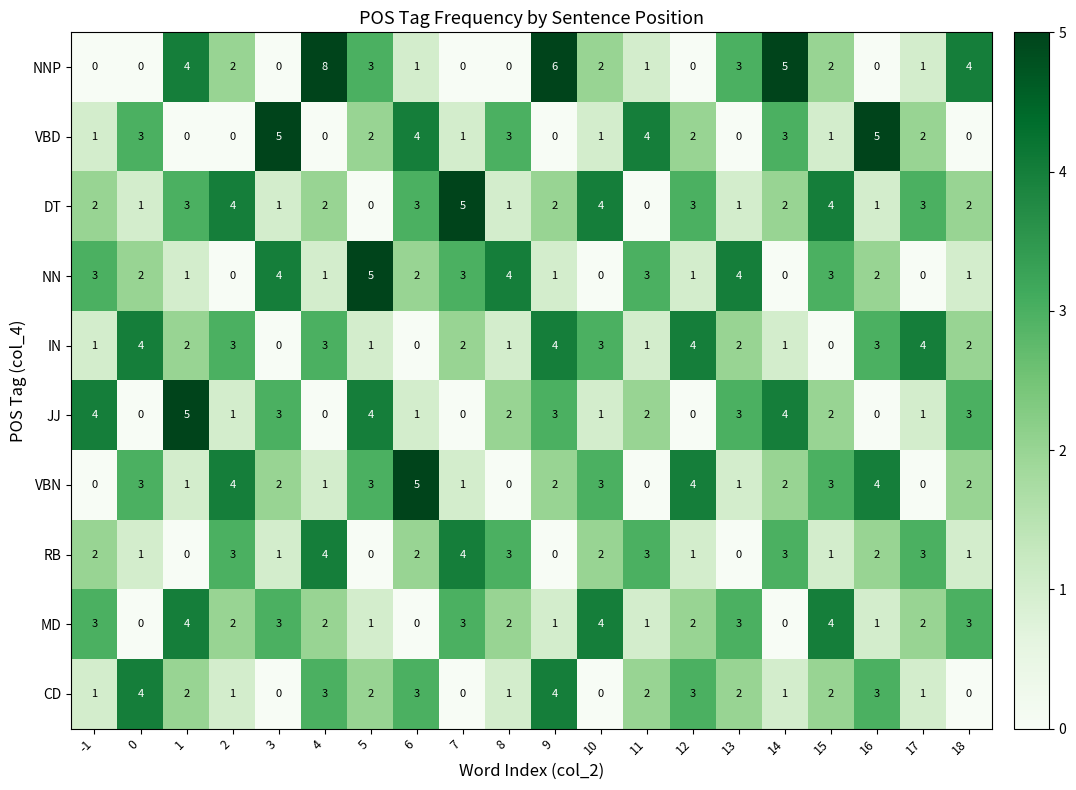

What is the difference between the maximum and second lowest values in the VBN series?

5